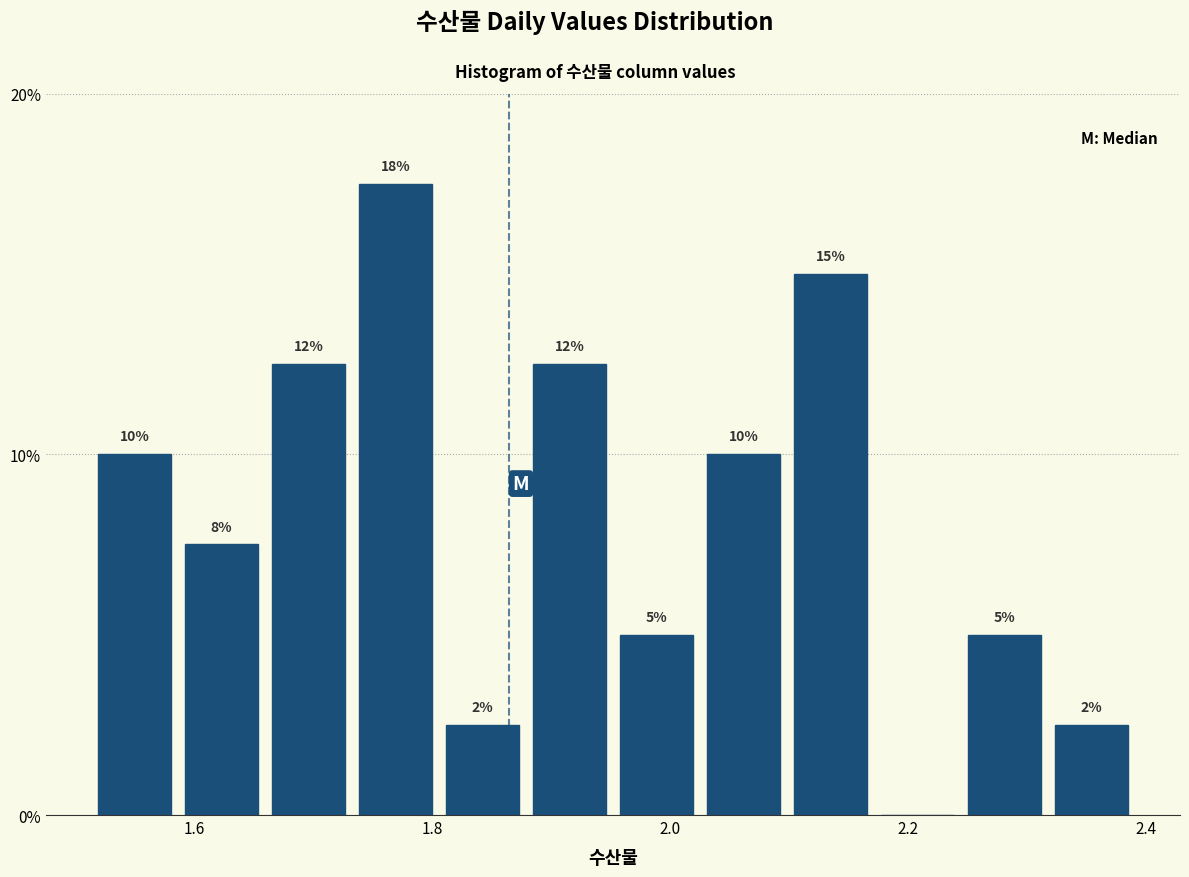

Read against the x-axis, roughly where is the centre of the tallest bar?

1.76